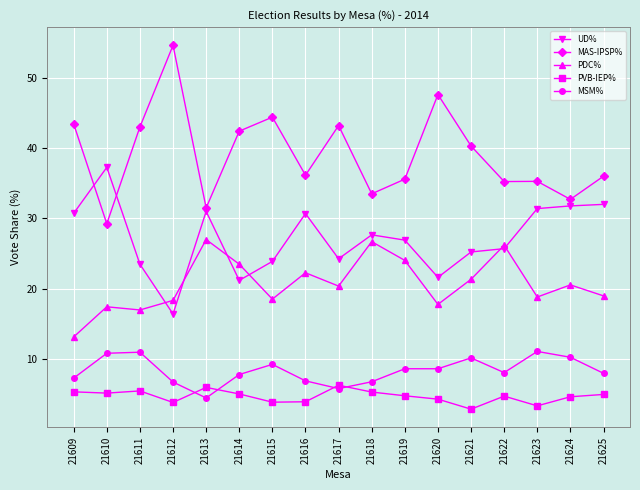

True or false: UD% and MSM% intersect in this chart.

False